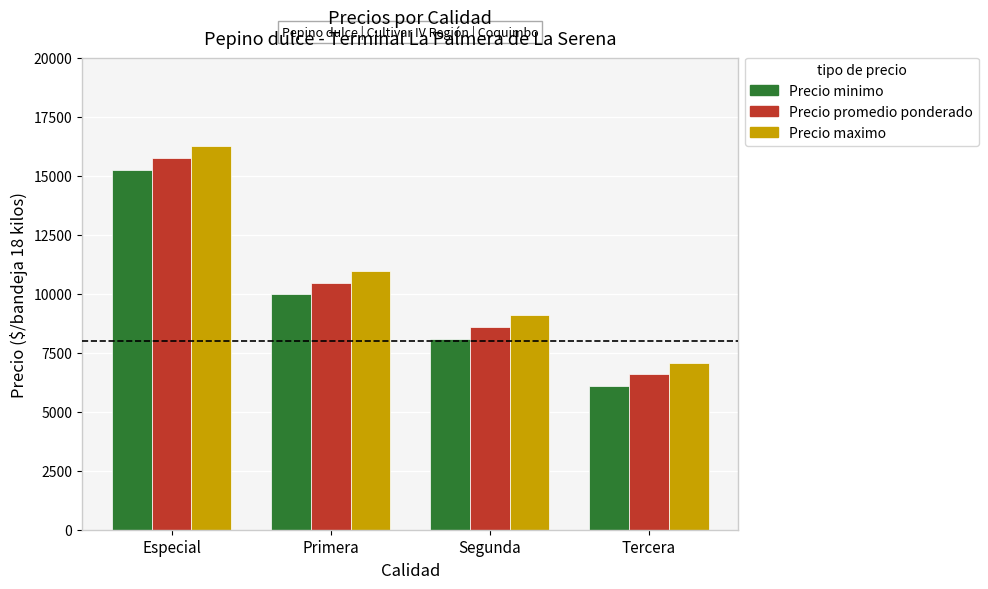

What is the difference between the maximum and second lowest values in the Precio promedio ponderado series?

7167